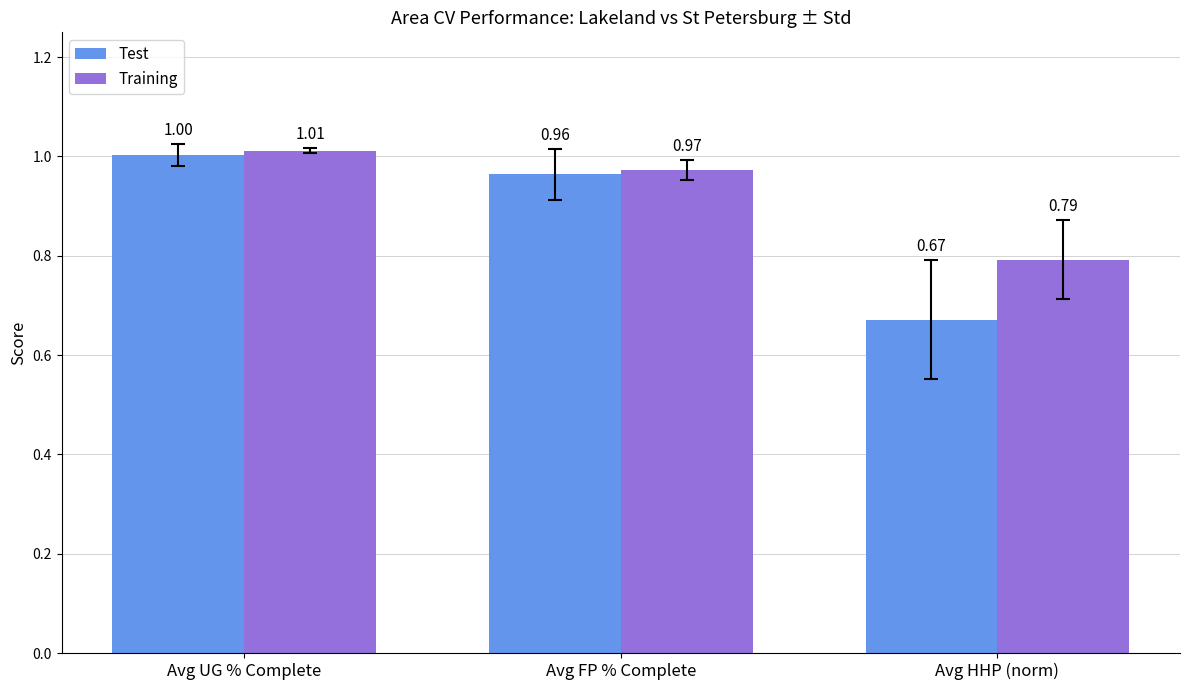

At which label is Test closest to 0?

Avg HHP (norm)